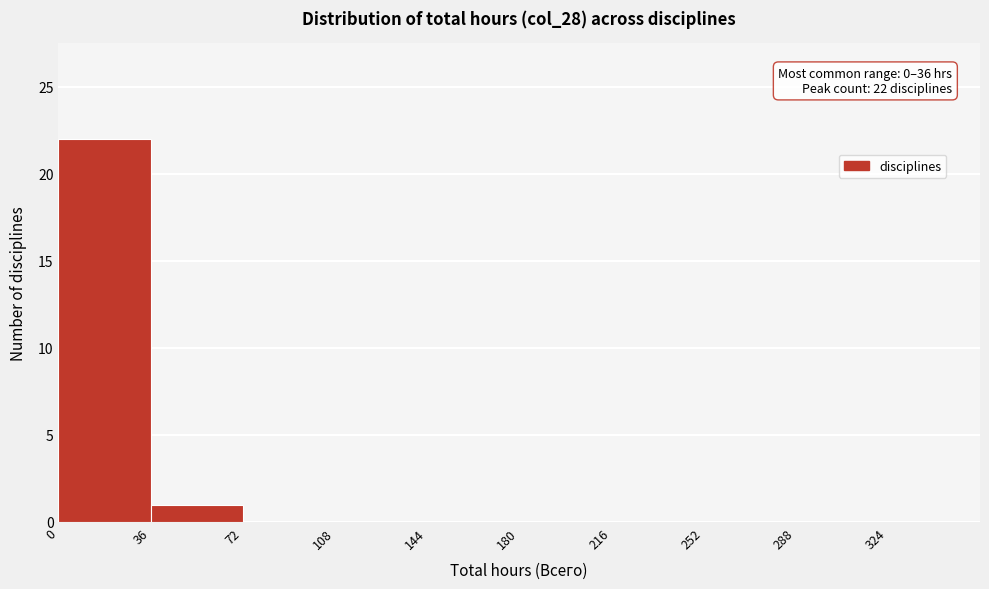

Which range on the x-axis has the tallest bar?

0 to 36